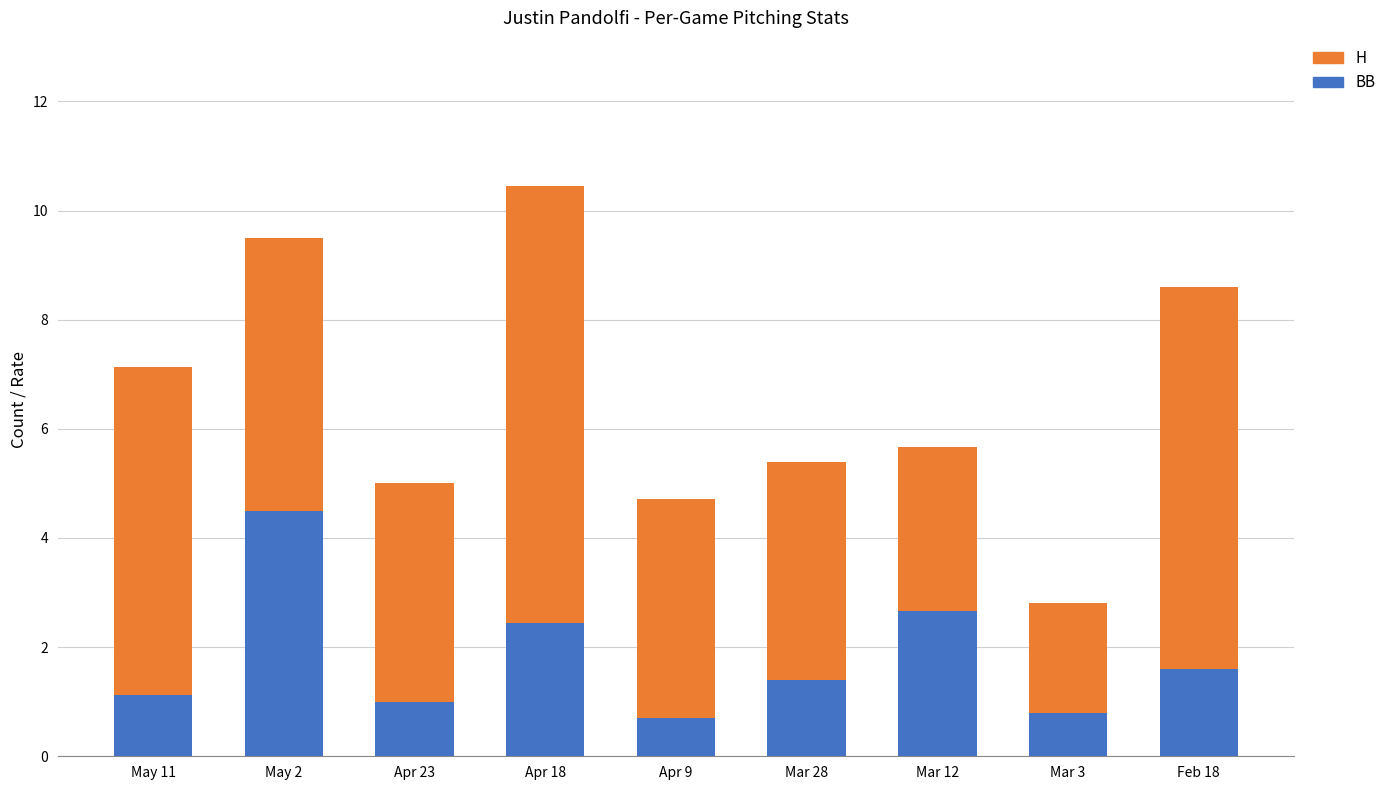

What is the sum of the BB values at Apr 9 and Mar 3?

1.5